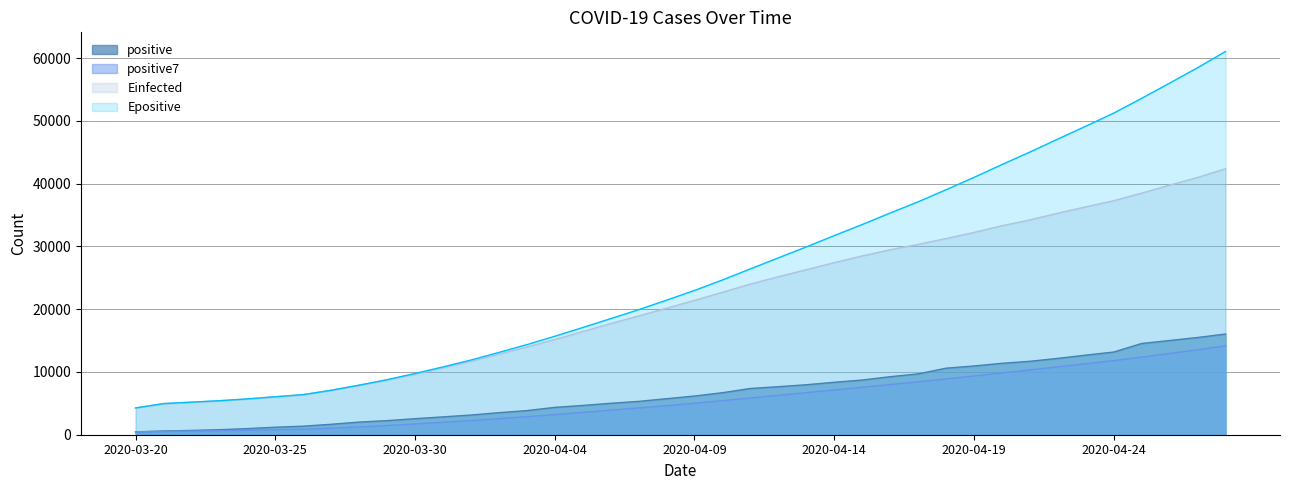

What is the label of the 28th point from the right?

2020-04-01